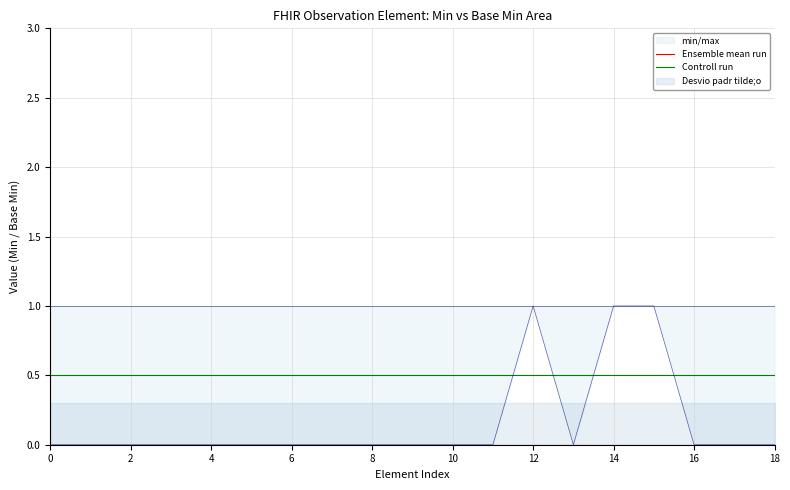

What is the maximum value for min/max?

1.0